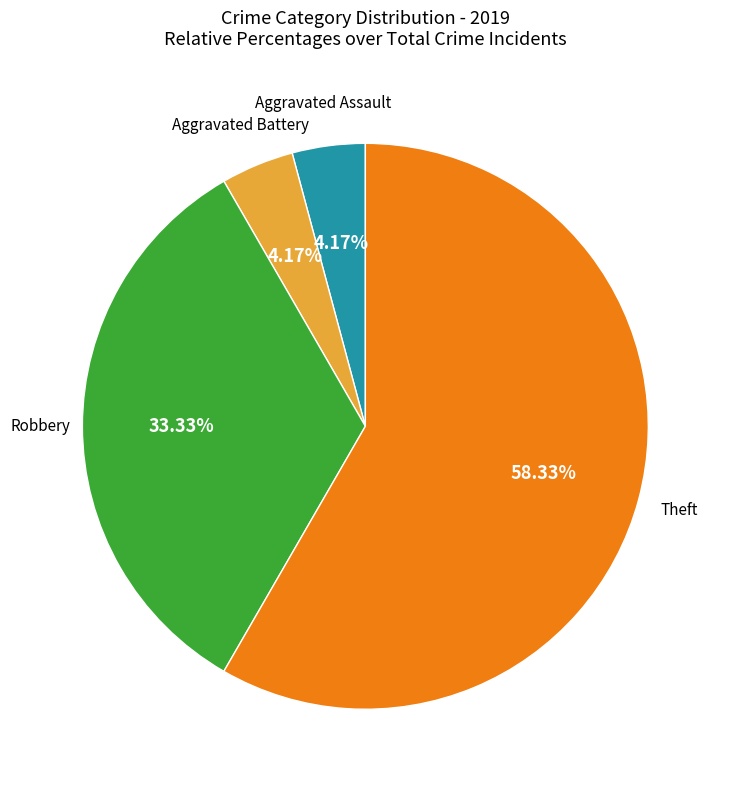

Does any single category account for the majority?

Yes